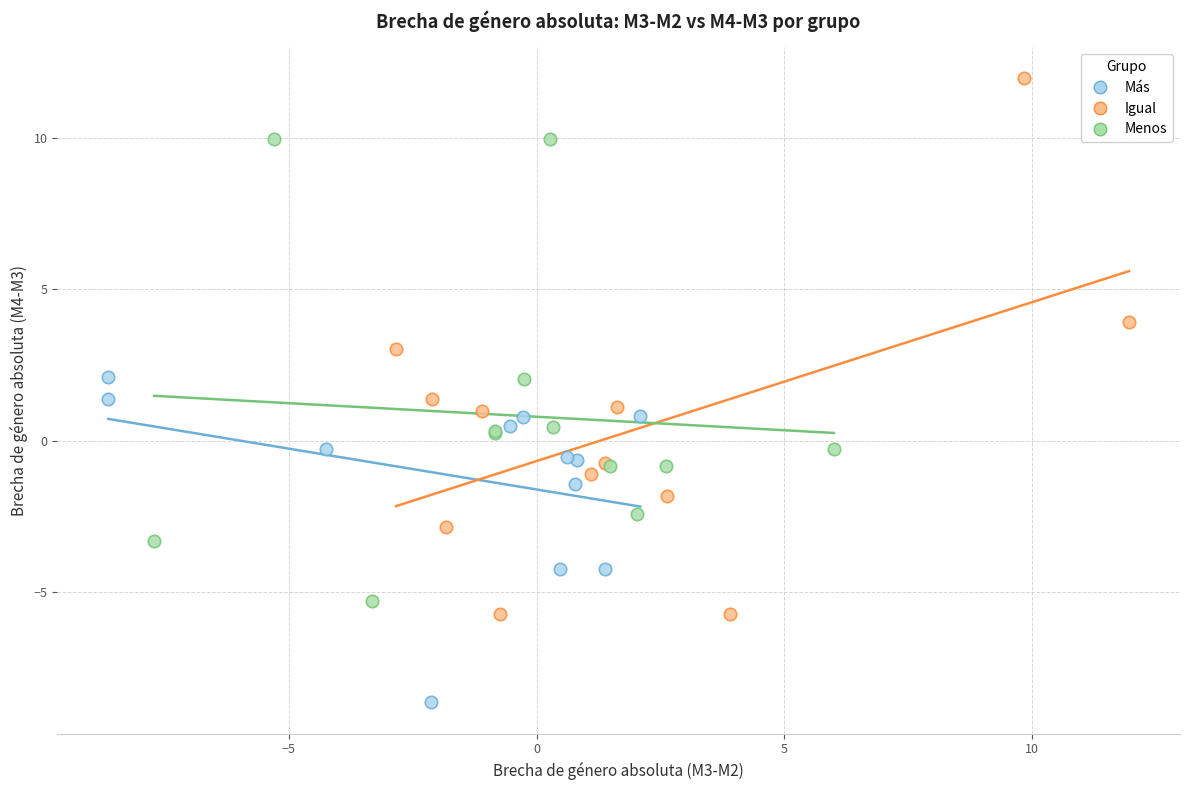

Which series has the largest Y range (max minus min)?

Igual